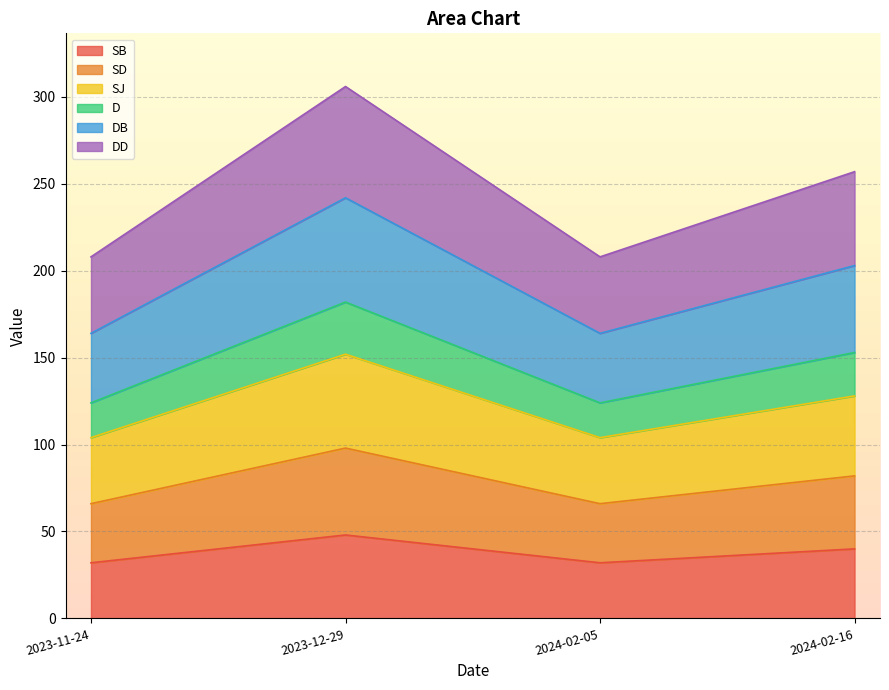

True or false: DB and DD cross at least once.

False